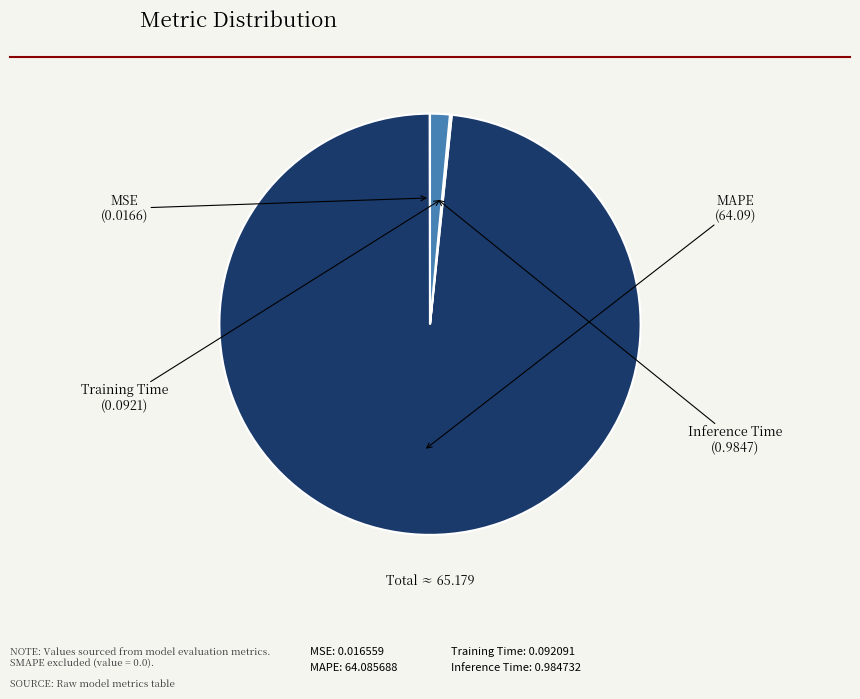

True or false: MAPE accounts for 98% of the total.

True